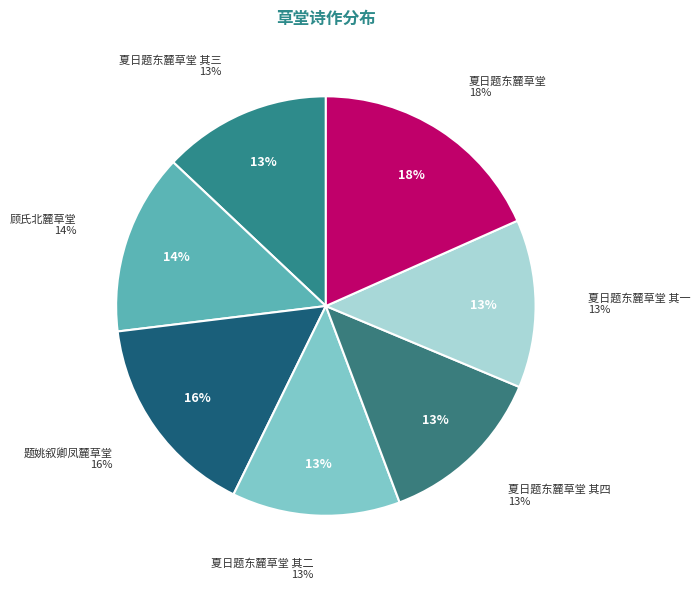

What is the largest slice in the pie chart?

夏日题东麓草堂